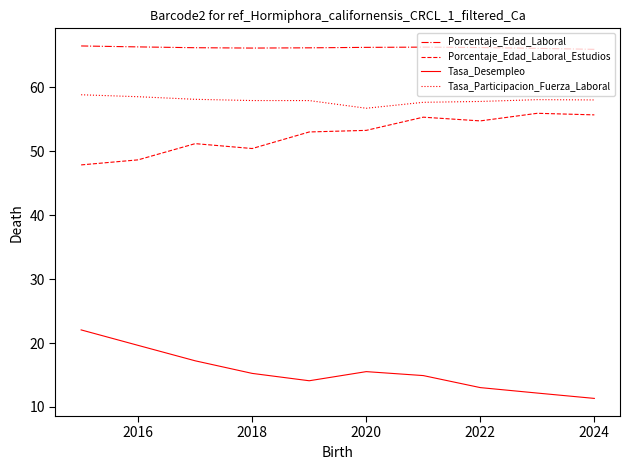

What is the difference between the maximum and minimum values in the Porcentaje_Edad_Laboral_Estudios series?

8.1